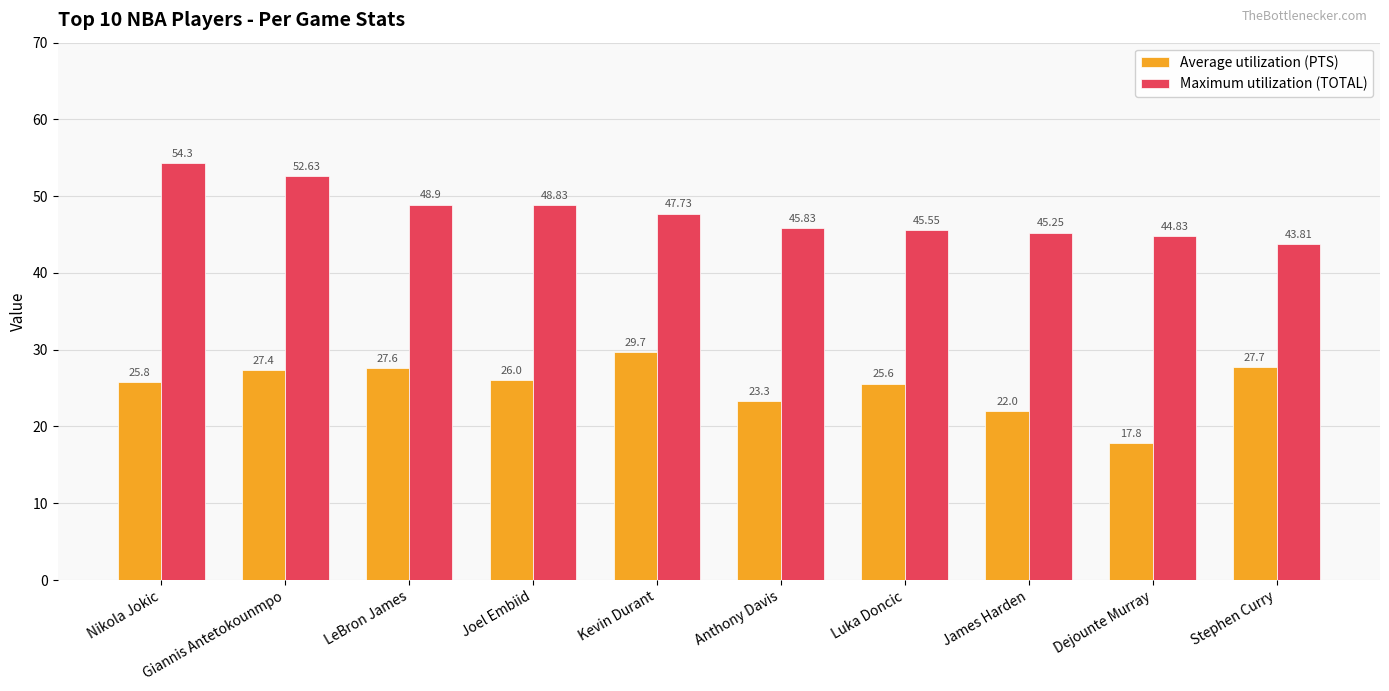

What are all the series names shown in the legend?

Average utilization (PTS), Maximum utilization (TOTAL)